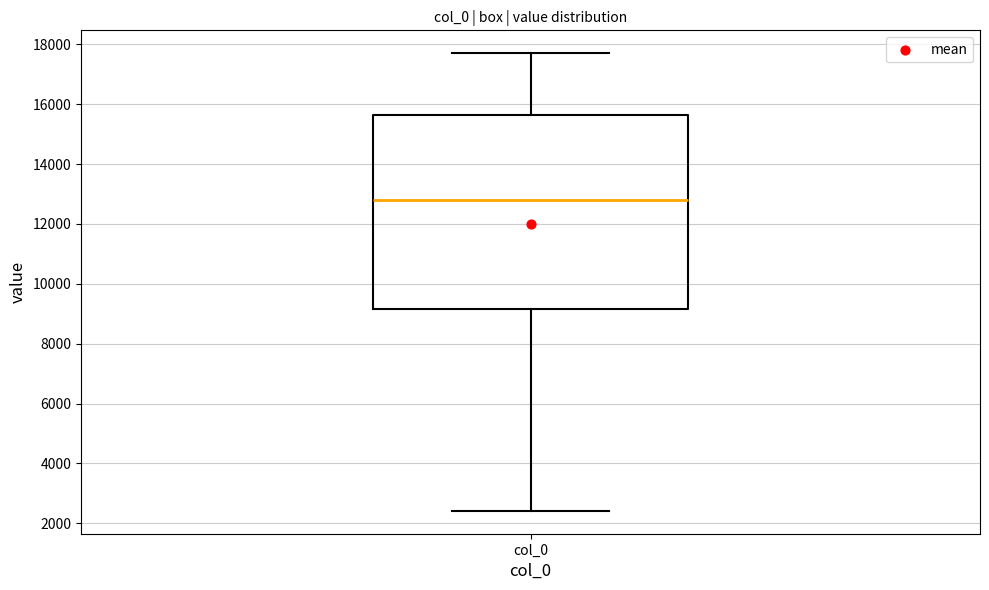

Where does the lower whisker of the box for col_0 end on the y-axis? The values are not printed on the chart, so give them approximately, as read against the axis.

2400